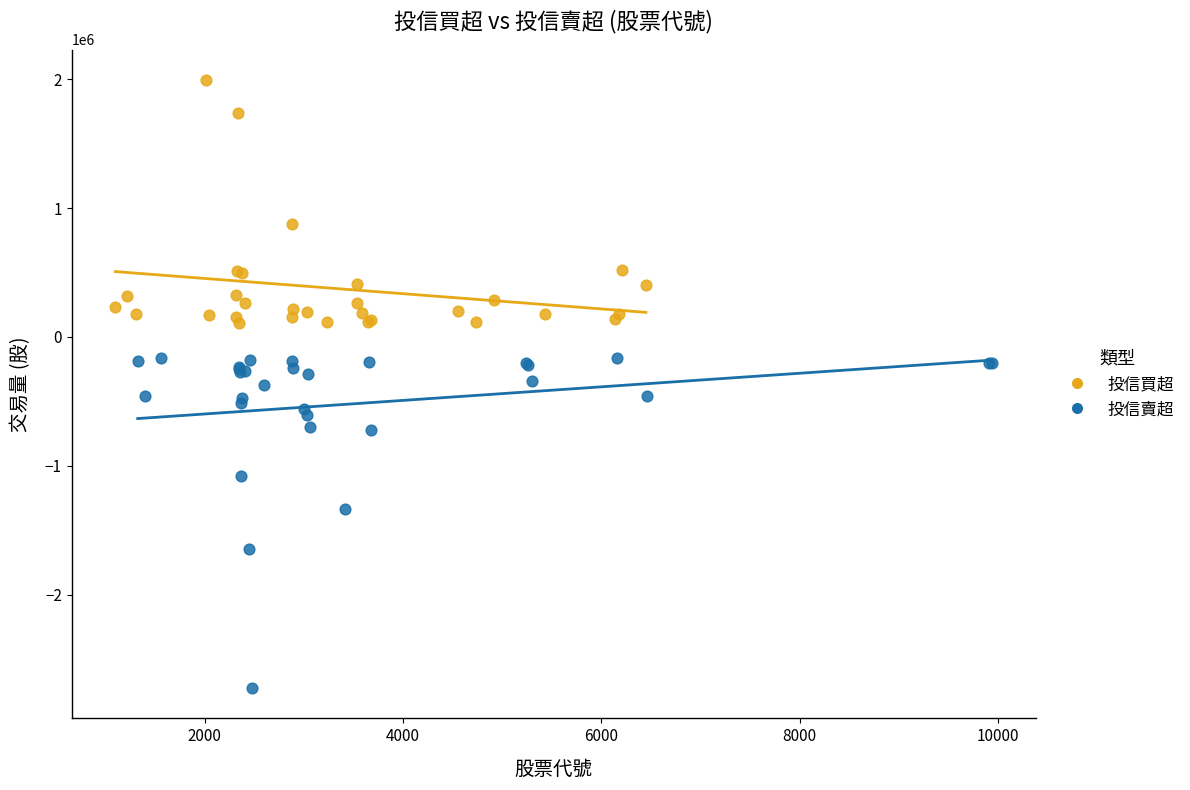

Which series reaches the minimum Y coordinate?

投信賣超